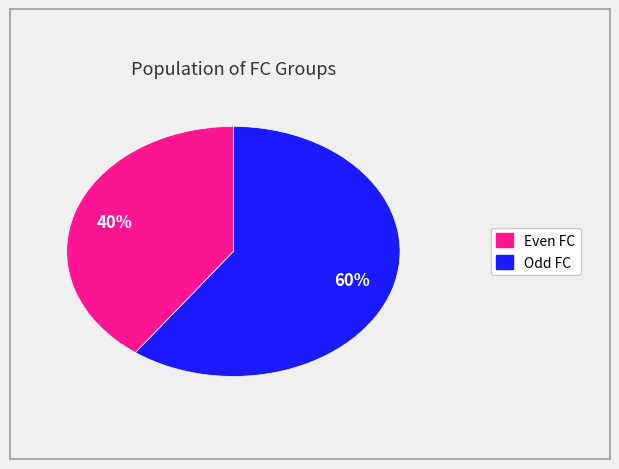

Is there a majority slice in this chart?

Yes